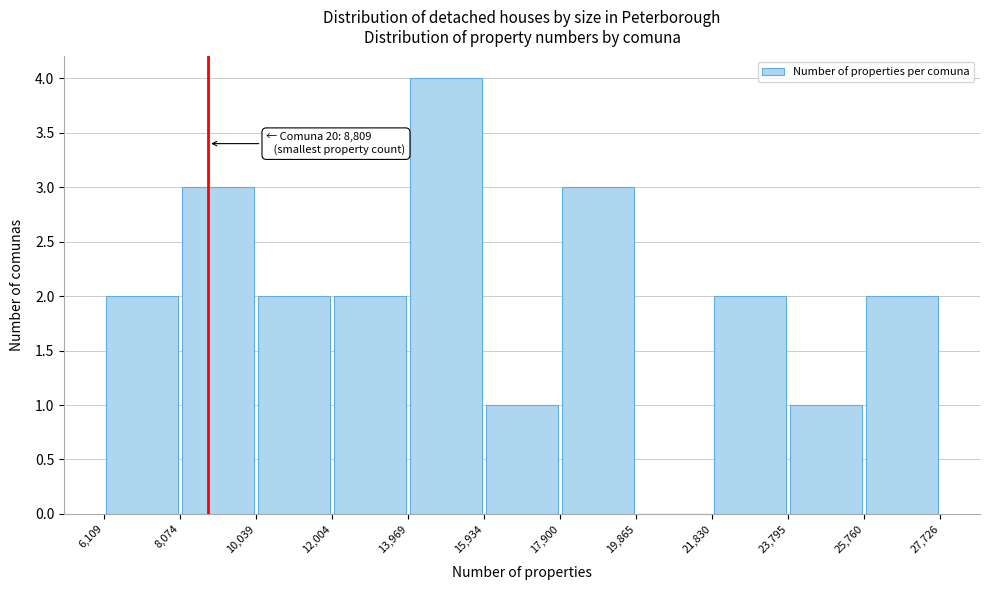

Over which range of the x-axis is the bar tallest?

13,969 to 15,934